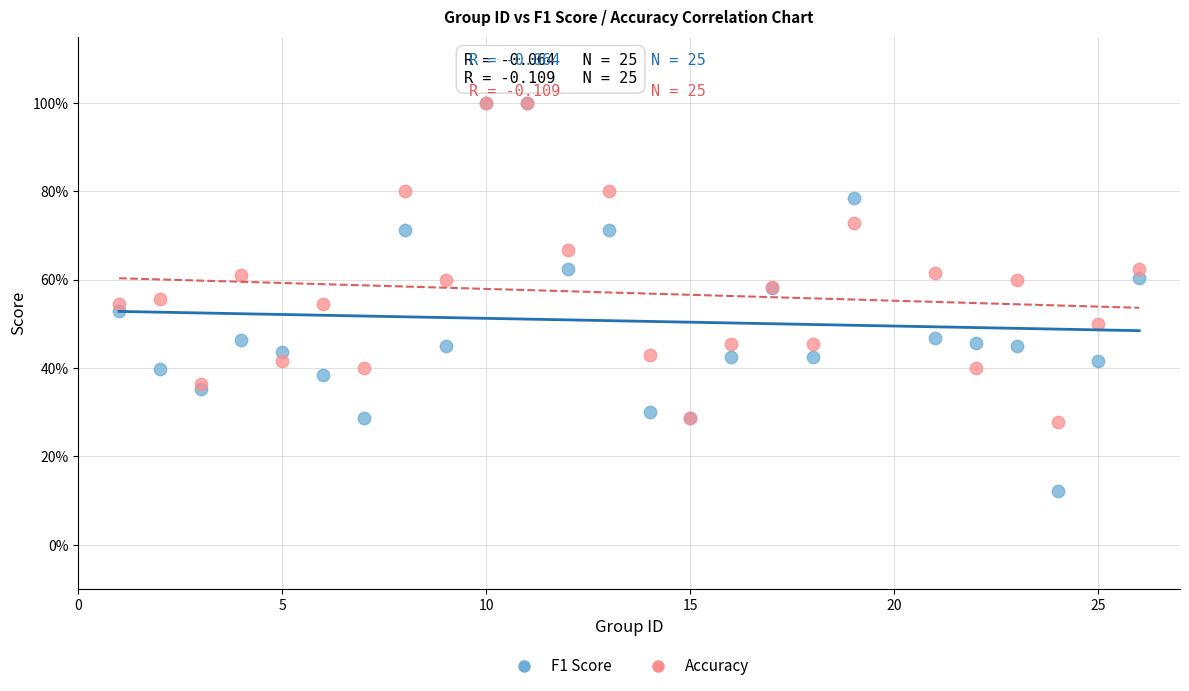

Which series has the widest spread of Y values?

F1 Score